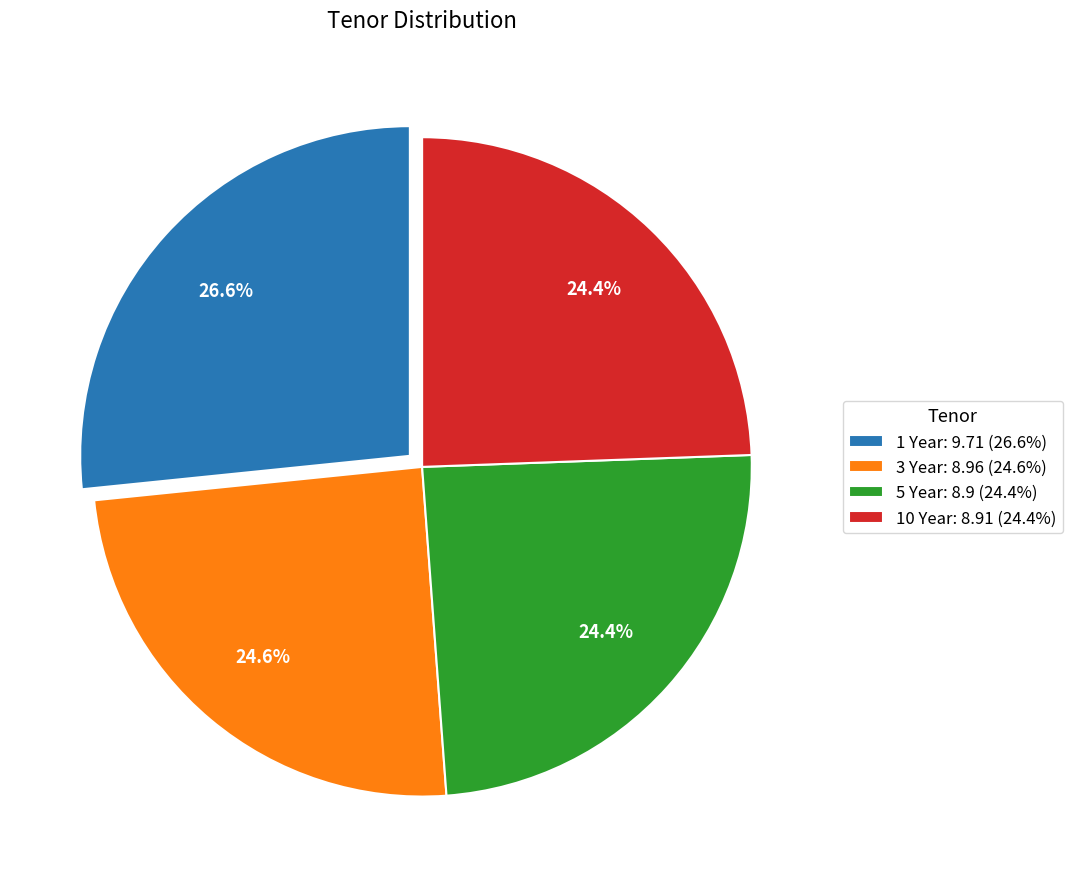

What percentage is the 3 Year slice, to the nearest percent?

25%